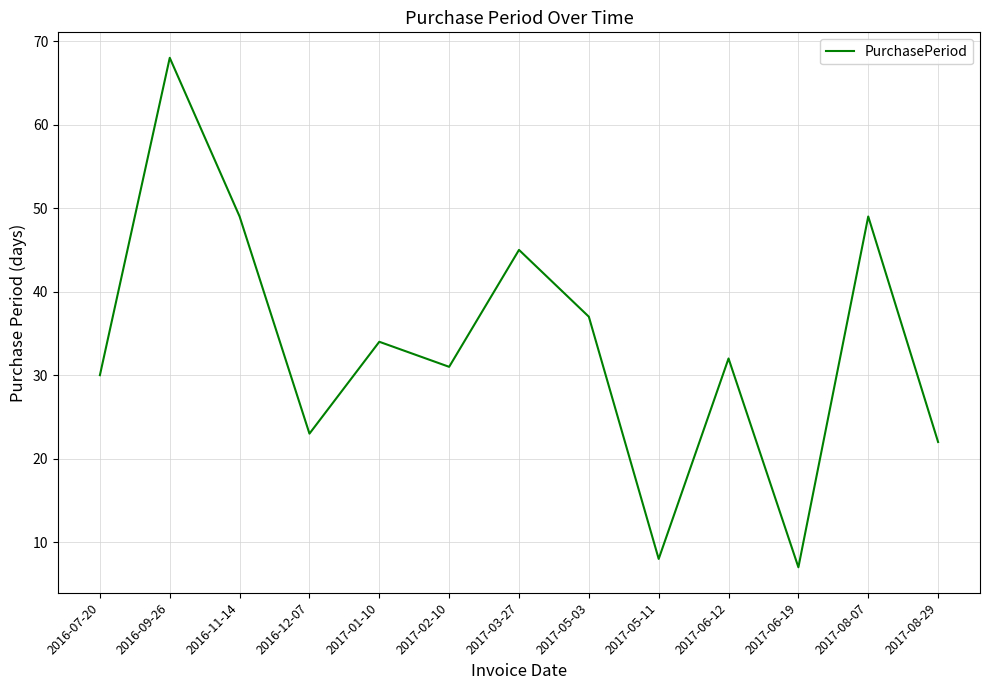

Which category has the lowest value across all series?

2017-06-19